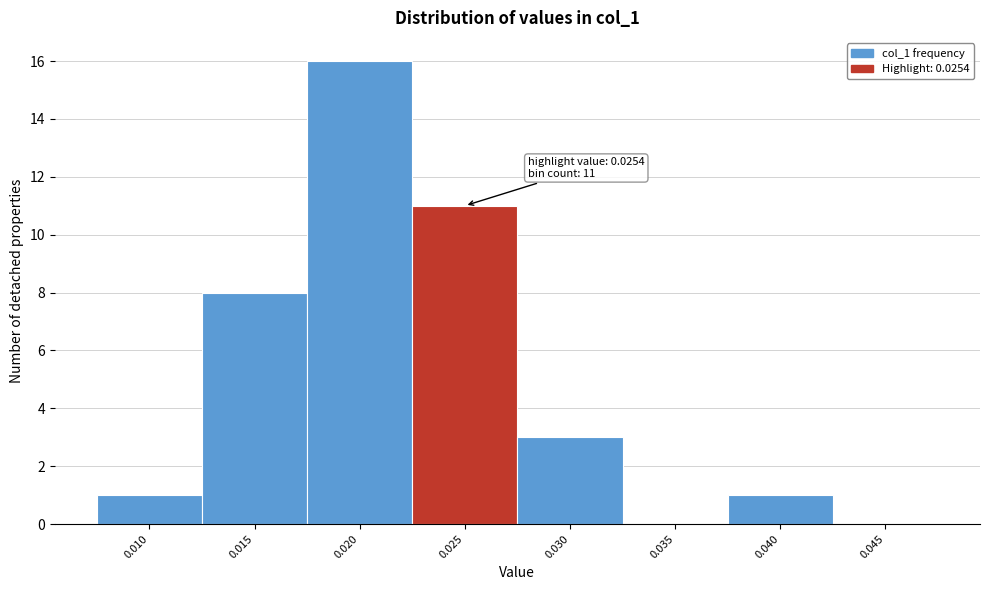

Reading right to left, transcribe all the data shown in this chart.

0.045=0	0.040=1	0.035=0	0.030=3	0.025=11	0.020=16	0.015=8	0.010=1